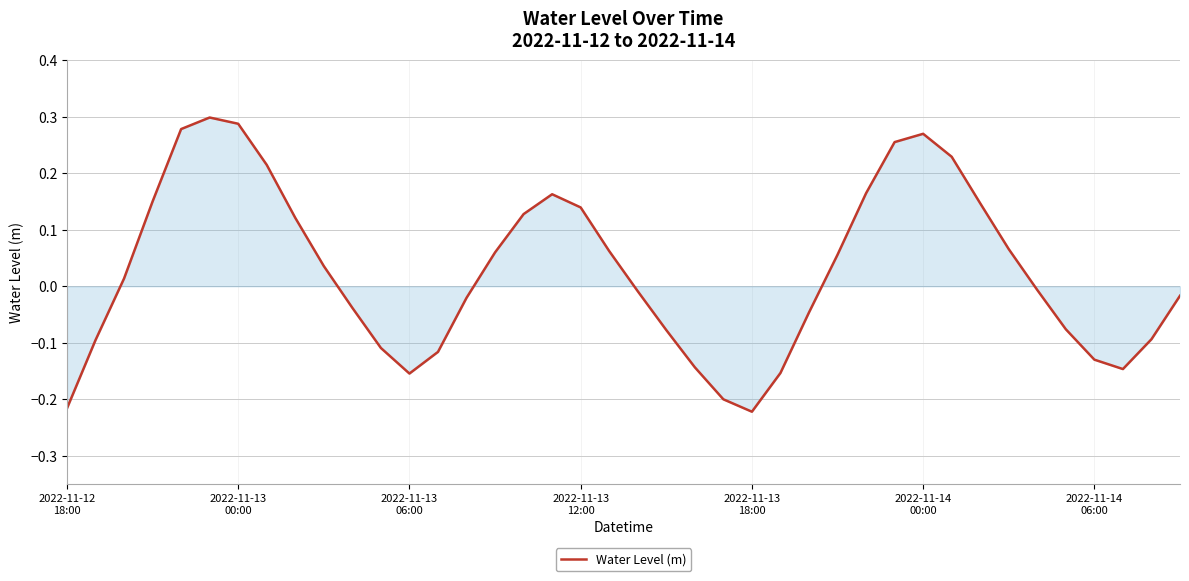

Reading left to right, extract all data points from this chart.

-0.2	-0.1	0.0	0.2	0.3	0.3	0.3	0.2	0.1	0.0	-0.0	-0.1	-0.2	-0.1	-0.0	0.1	0.1	0.2	0.1	0.1	-0.0	-0.1	-0.1	-0.2	-0.2	-0.2	-0.0	0.1	0.2	0.3	0.3	0.2	0.1	0.1	-0.0	-0.1	-0.1	-0.1	-0.1	-0.0